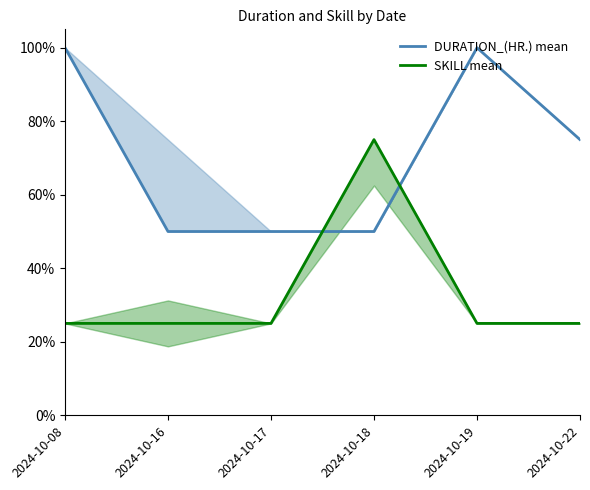

What are all the series names shown in the legend?

DURATION_(HR.) mean, SKILL mean